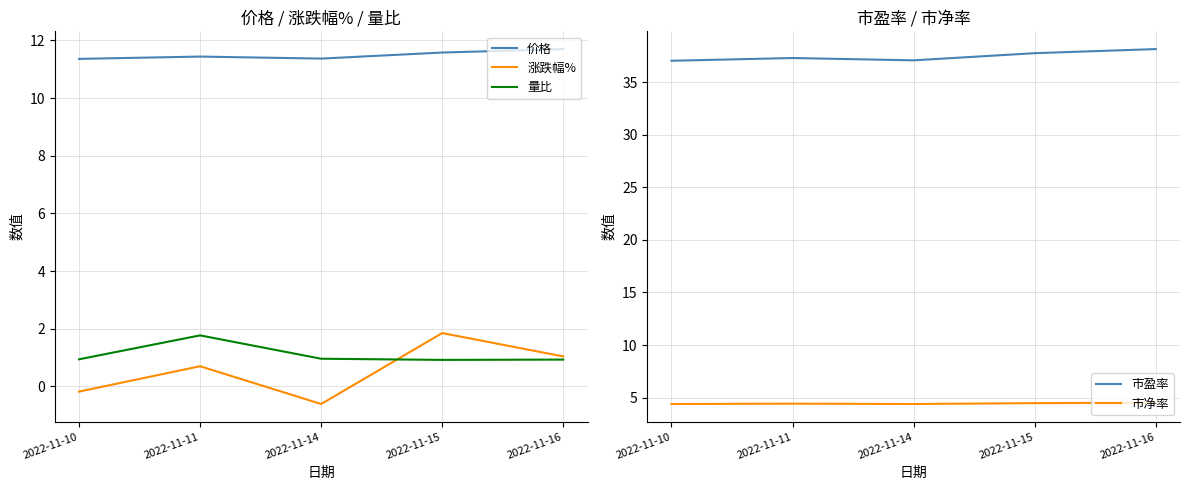

True or false: 涨跌幅% and 价格 intersect in this chart.

False